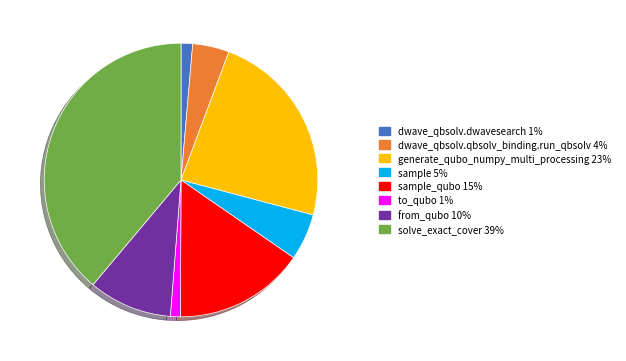

Count the number of slices in the pie.

8